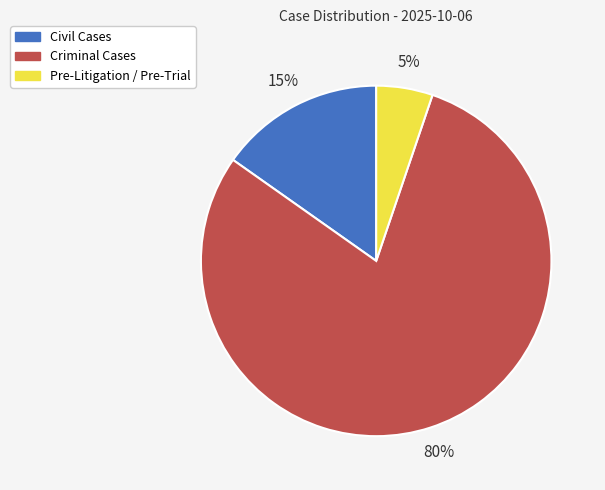

Which category has the biggest portion of the pie?

Criminal Cases